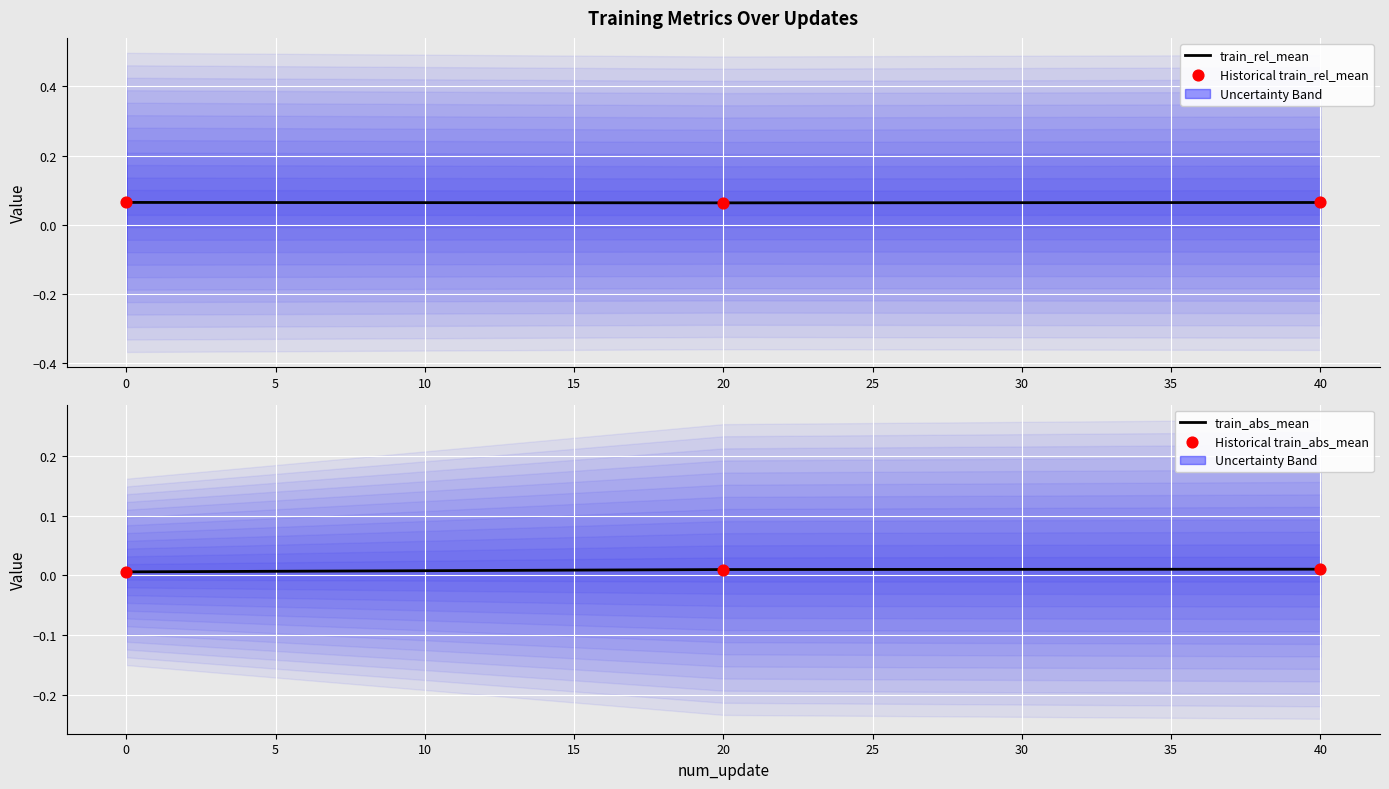

Which series has the widest spread of Y values?

train_abs_mean